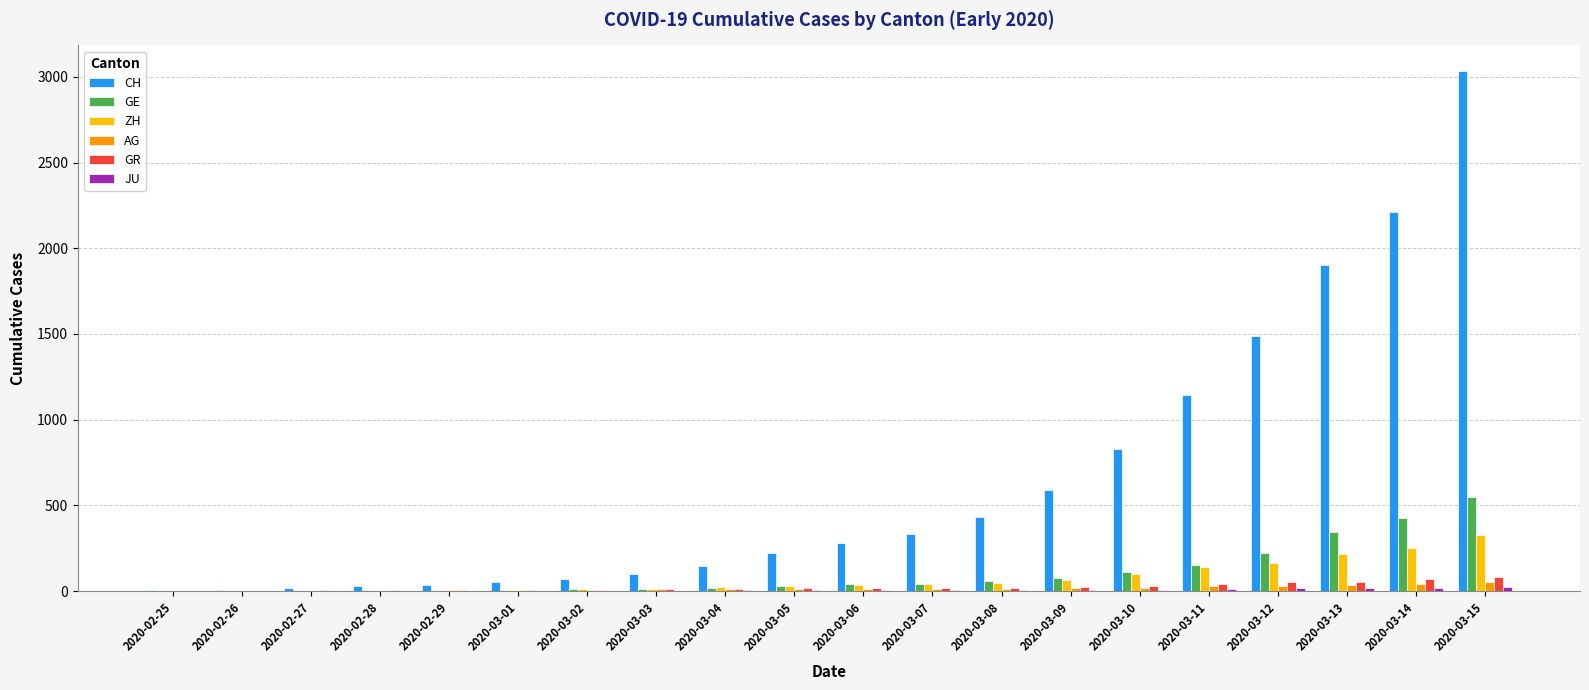

Which series has the largest total across all categories?

CH